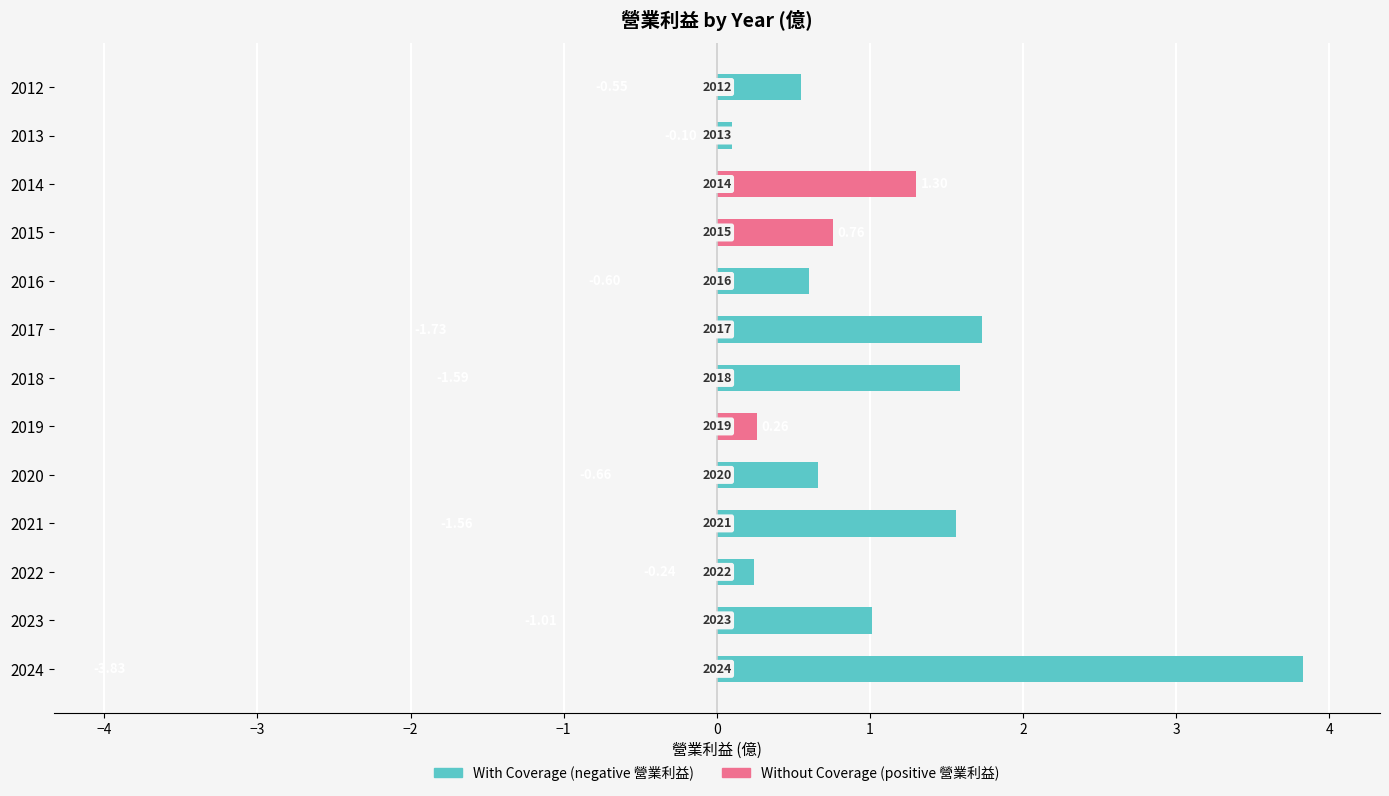

The value of Without Coverage at 2019 is 0.4. True or false?

False